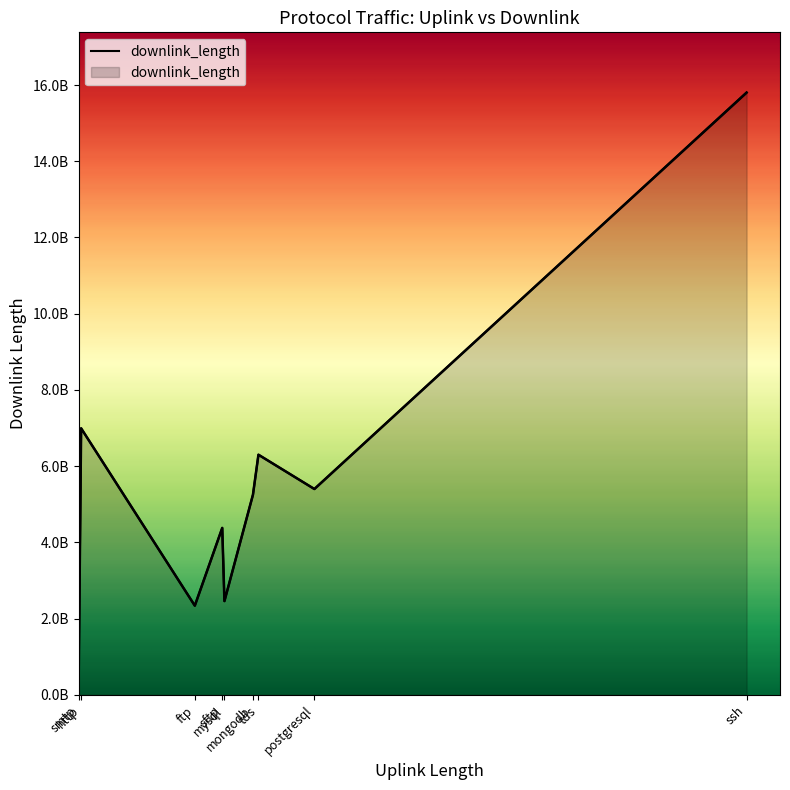

Which has a higher value, ssh or mysql?

ssh